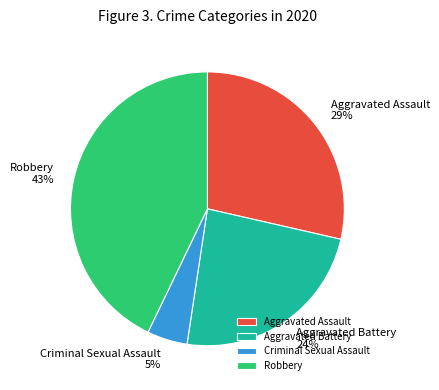

What percentage is the Aggravated Battery slice, to the nearest percent?

24%